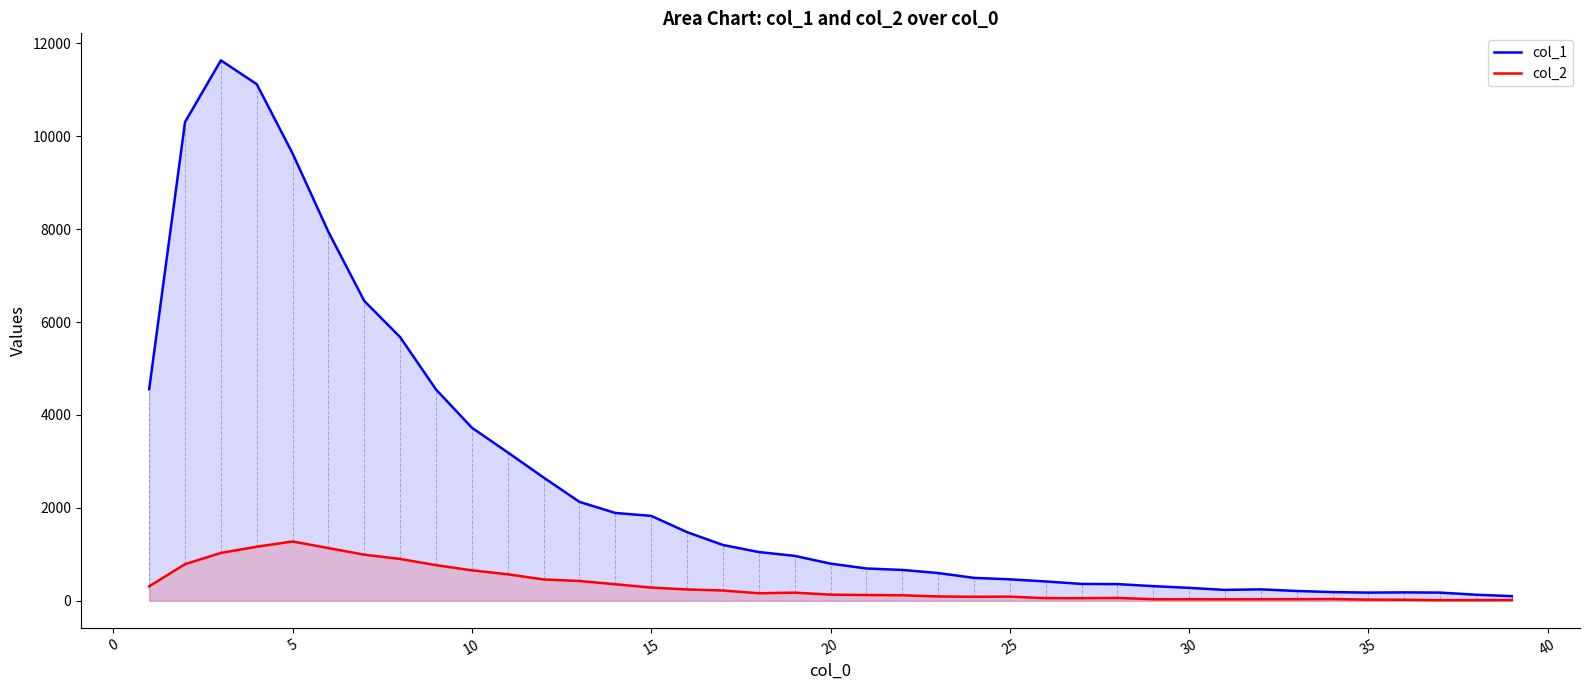

Which series has the widest spread of values?

col_1